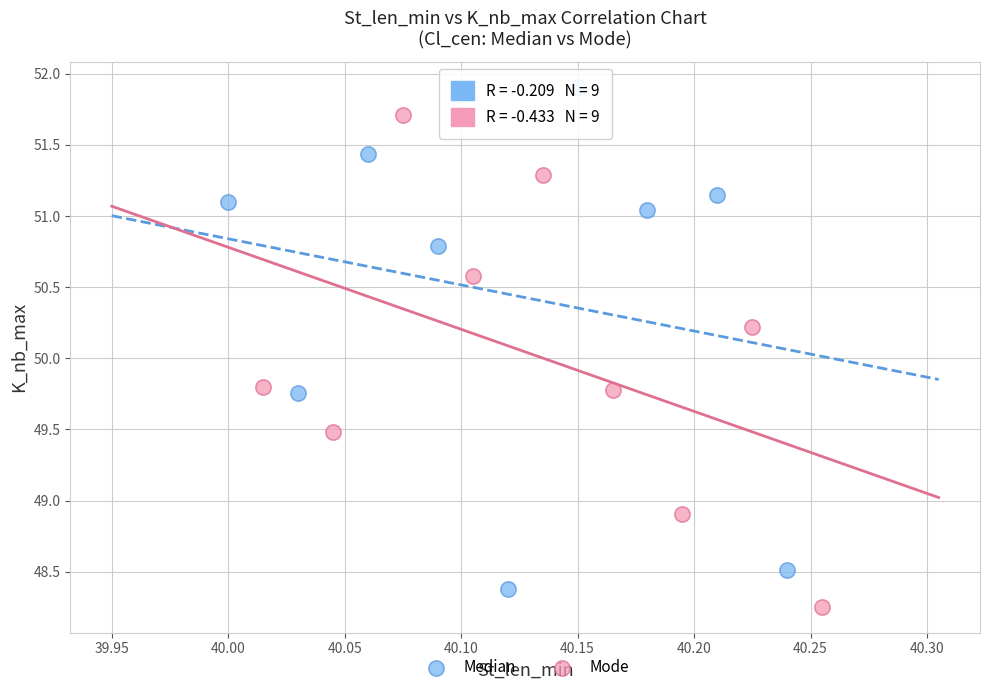

Which series reaches the maximum Y coordinate?

Median